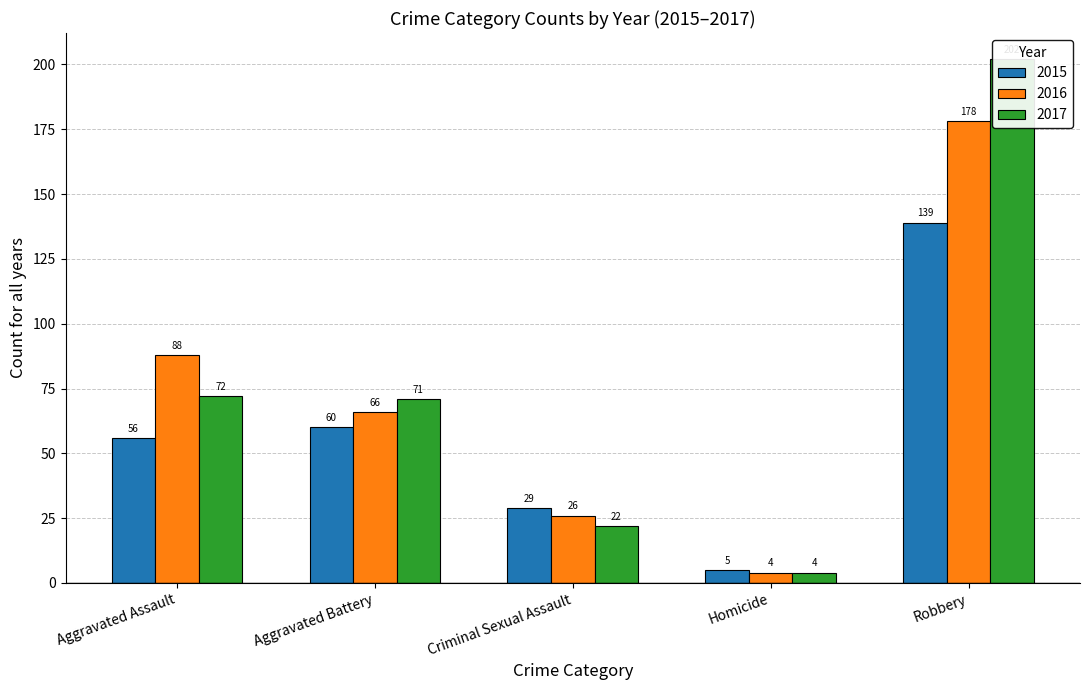

What is the minimum value for 2016?

4